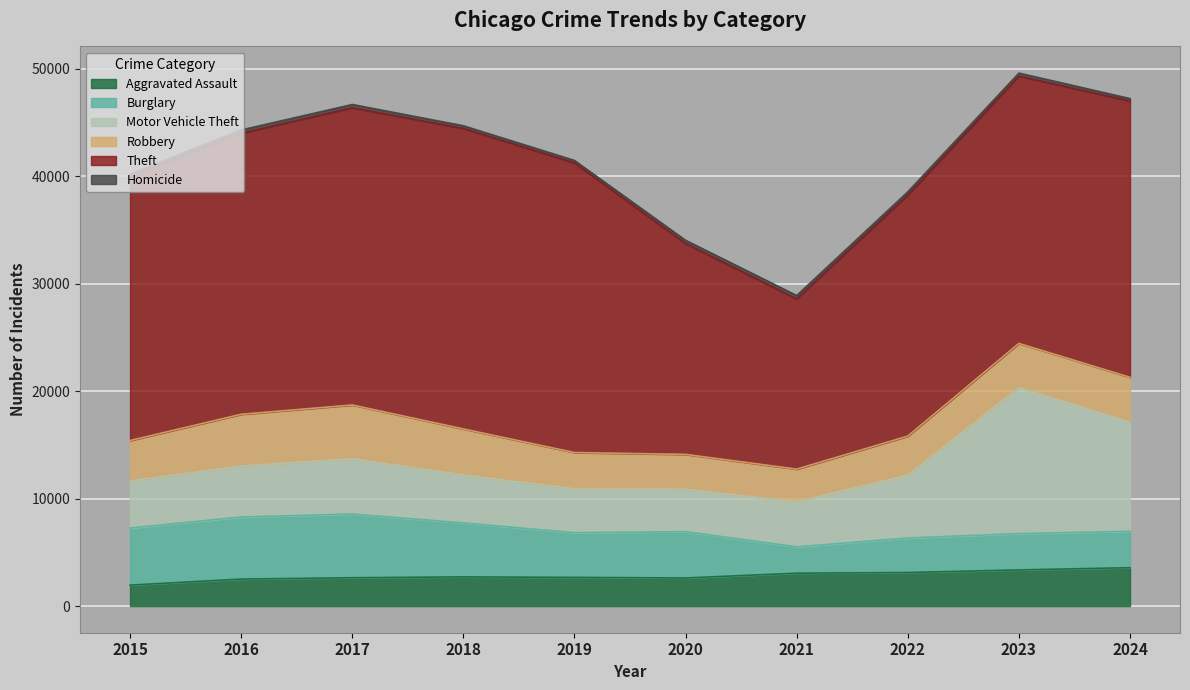

Reading left to right, list all the values displayed in this chart.

Aggravated Assault: 2015=1951	2016=2514	2017=2638	2018=2717	2019=2671	2020=2615	2021=3063	2022=3123	2023=3367	2024=3573
Burglary: 2015=5310	2016=5777	2017=5927	2018=5022	2019=4158	2020=4311	2021=2450	2022=3212	2023=3377	2024=3387
Motor Vehicle Theft: 2015=4378	2016=4741	2017=5145	2018=4457	2019=4088	2020=3944	2021=4196	2022=5847	2023=13582	2024=10156
Robbery: 2015=3766	2016=4818	2017=5005	2018=4291	2019=3371	2020=3247	2021=3036	2022=3636	2023=4119	2024=4177
Theft: 2015=24590	2016=26149	2017=27663	2018=27966	2019=26959	2020=19629	2021=15849	2022=22434	2023=24880	2024=25709
Homicide: 2015=202	2016=311	2017=307	2018=252	2019=230	2020=298	2021=310	2022=303	2023=282	2024=234